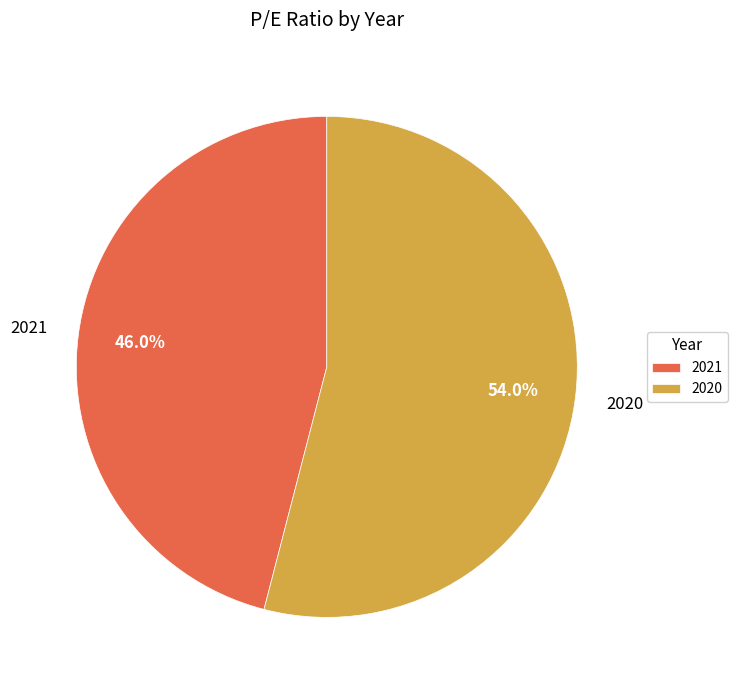

What percentage is the 2021 slice, to the nearest percent?

46%